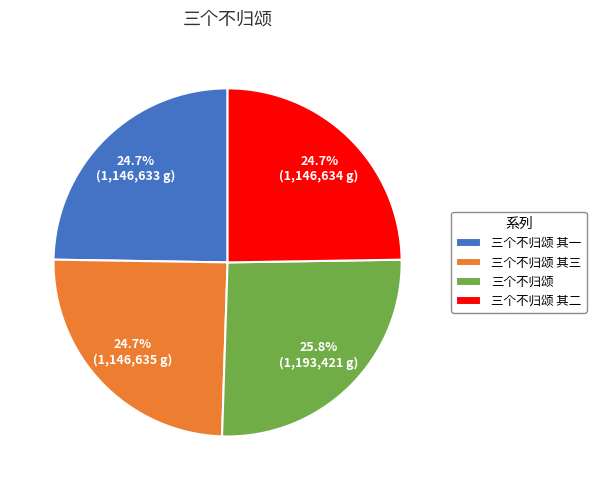

Which category has the biggest portion of the pie?

三个不归颂